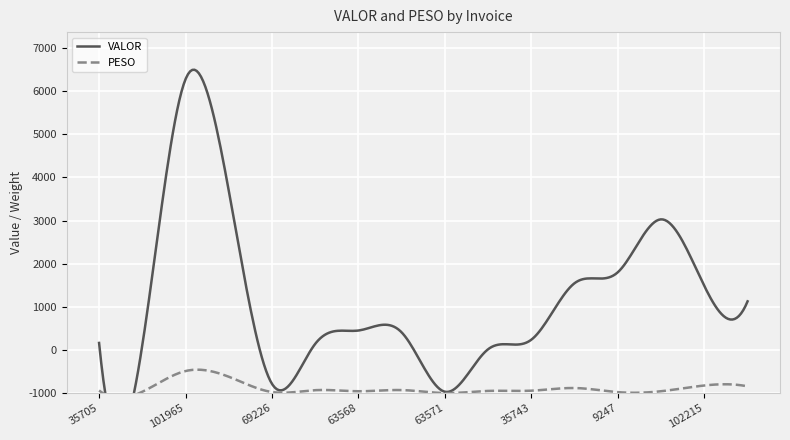

Is it true that VALOR equals 1599.9 at 35742?

False